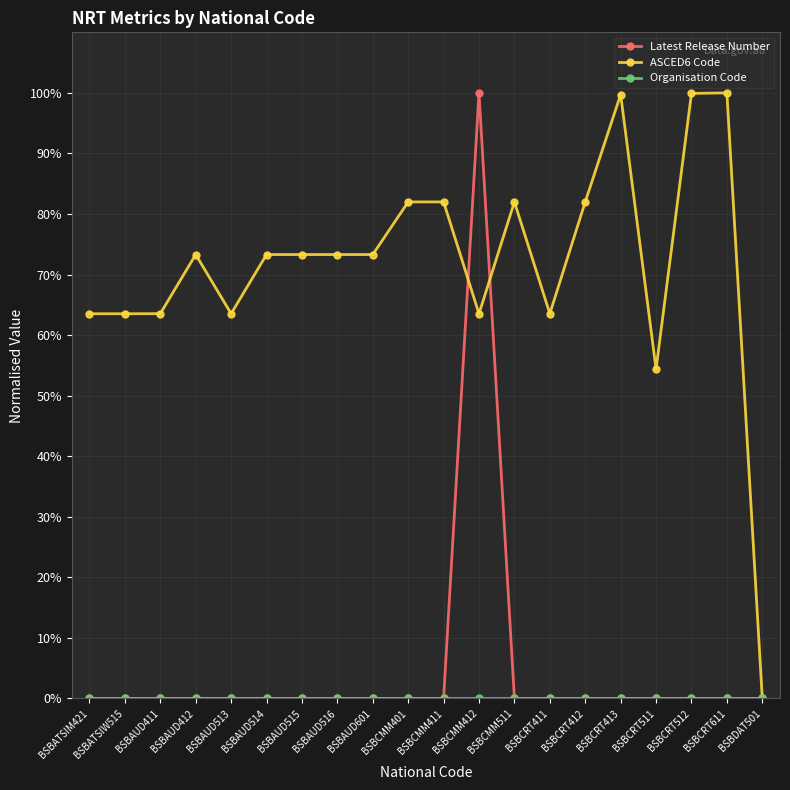

True or false: Latest Release Number has a value of 0.0 at BSBAUD411.

True